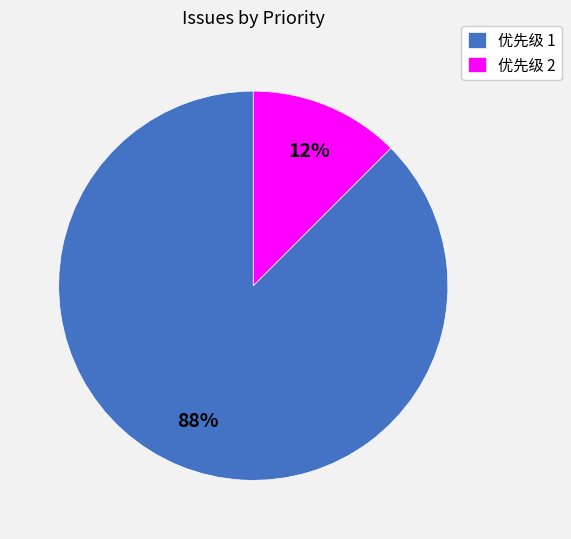

How many segments does this pie chart have?

2